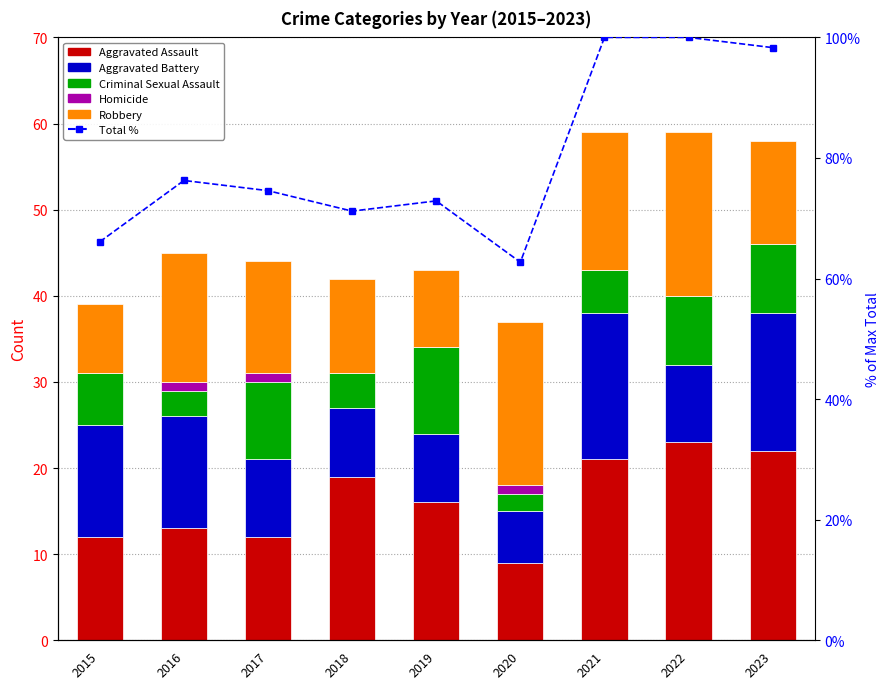

How many data points in Aggravated Battery are less than 9?

3